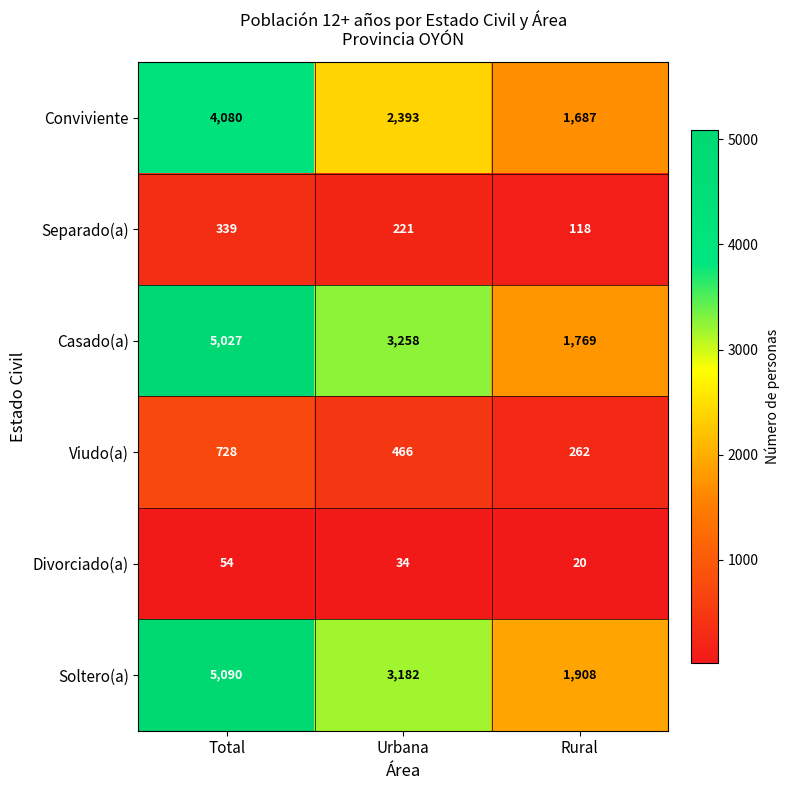

How many series are shown in this chart?

6